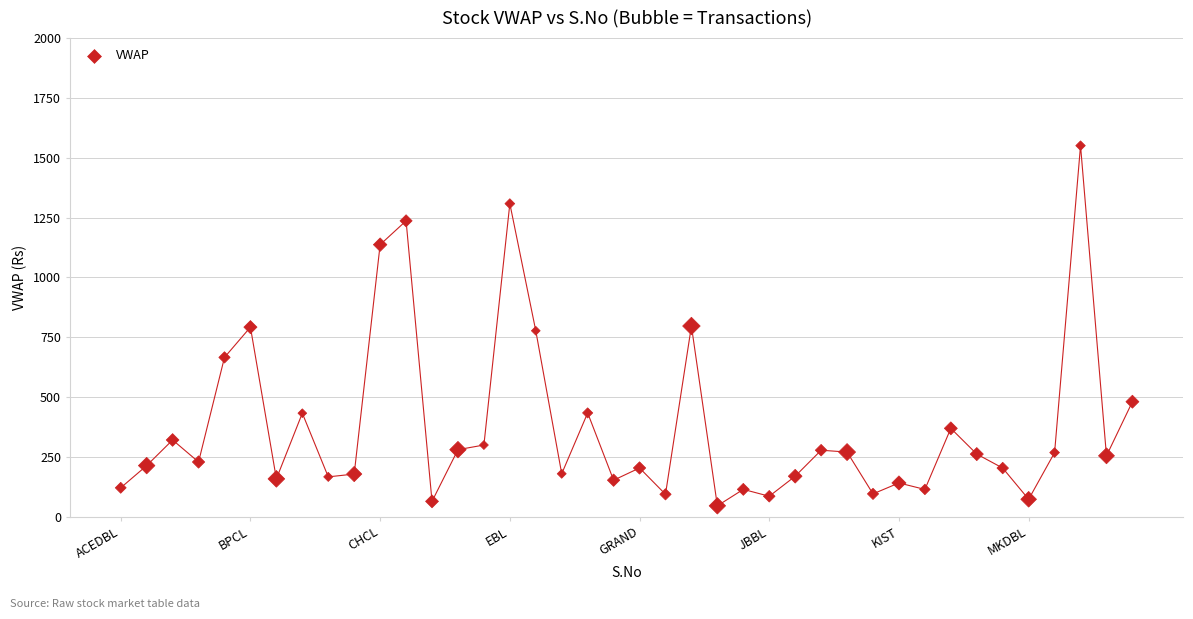

What is the range of X values (max minus min)?

39.0